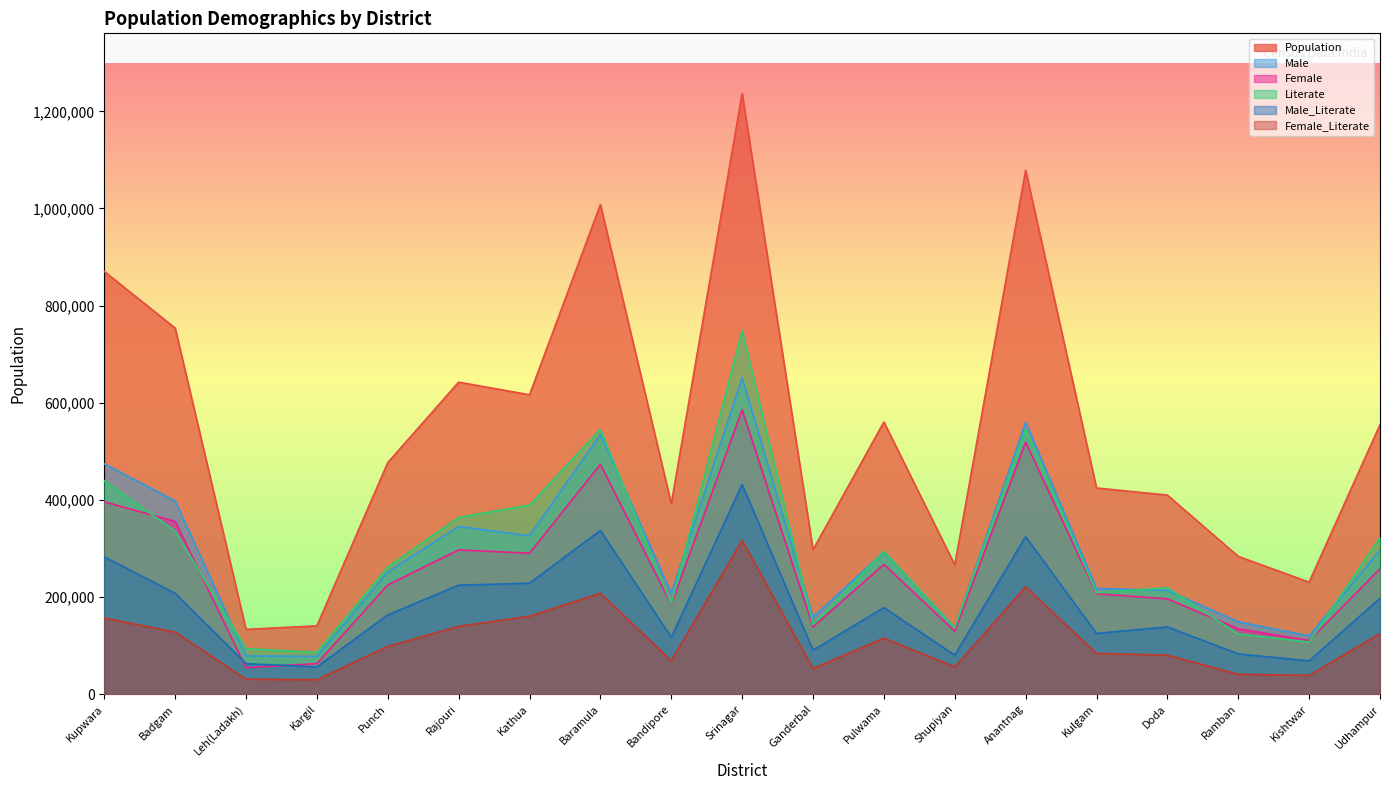

At which category does Population reach its first local peak?

Rajouri